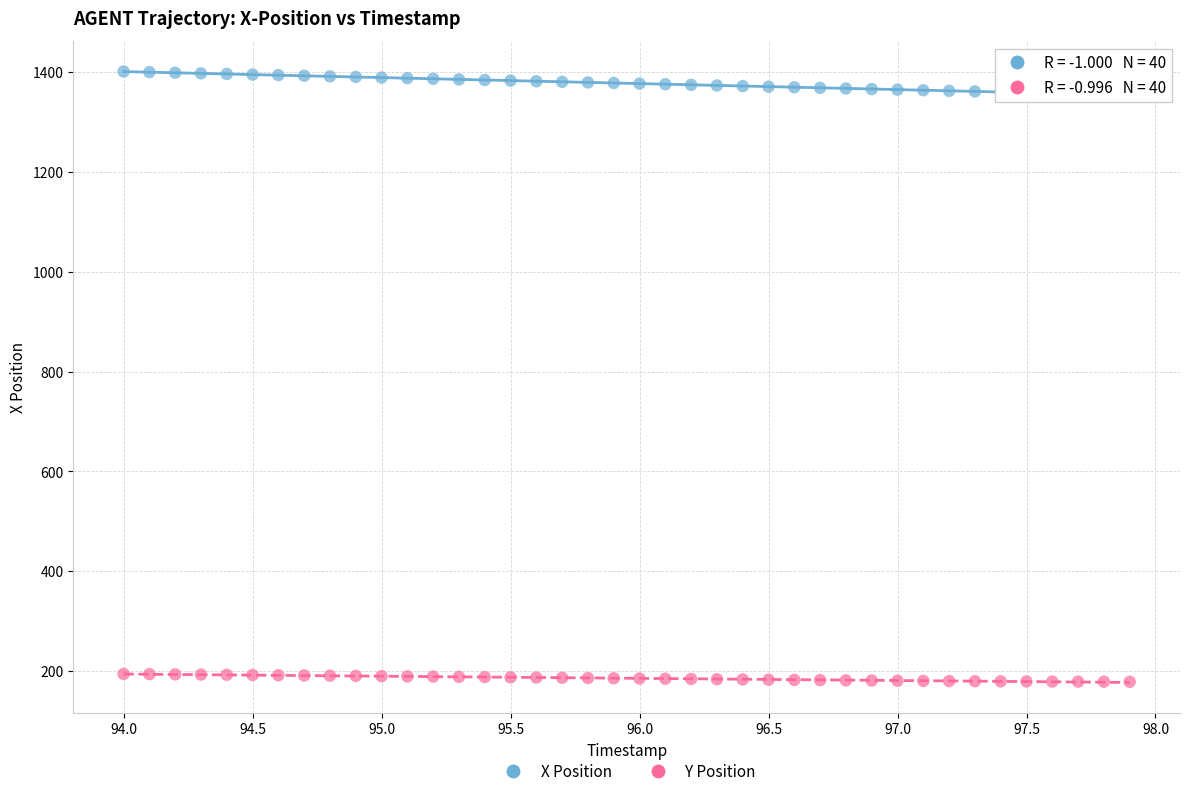

Which series reaches the minimum Y coordinate?

Y Position